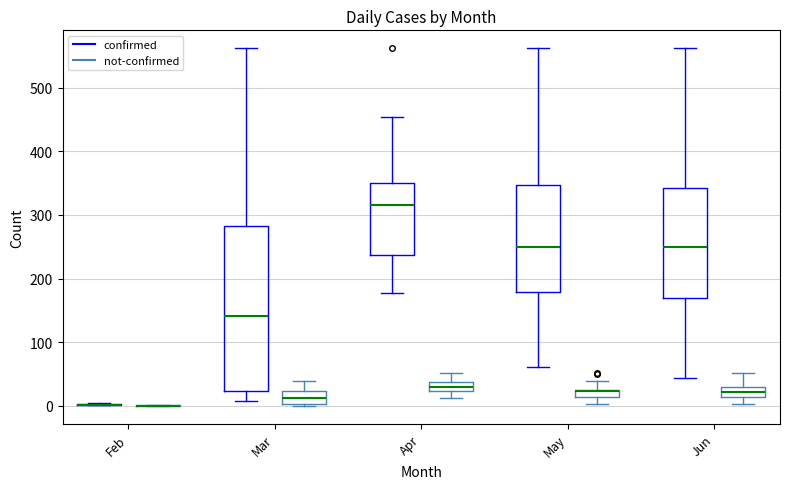

Where does the lower whisker of the box for May (not-confirmed) end on the y-axis? The values are not printed on the chart, so give them approximately, as read against the axis.

0